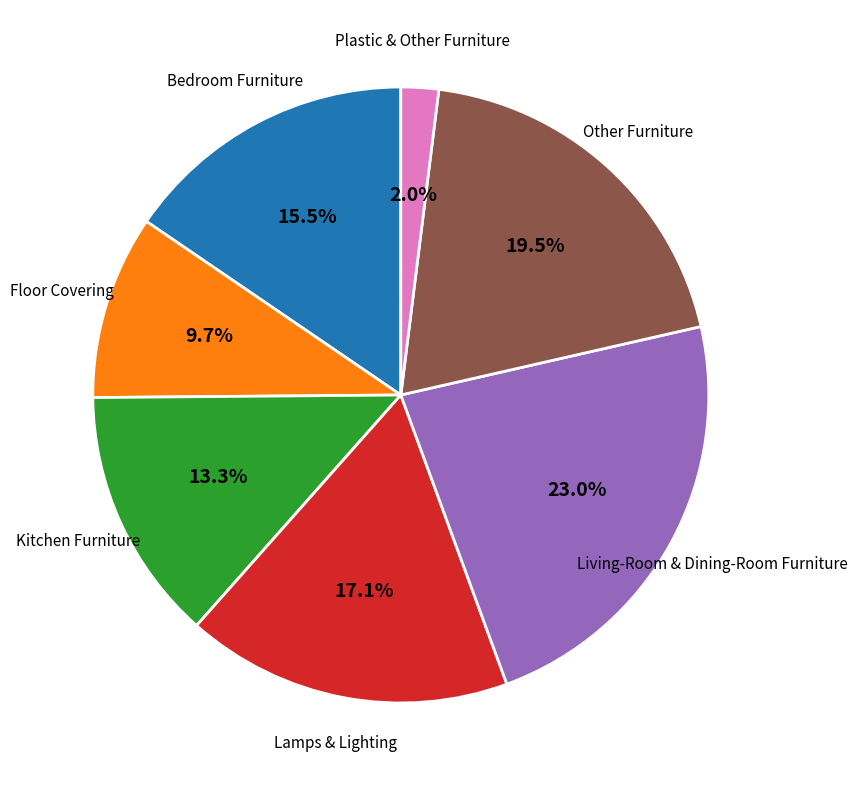

To the nearest percent, what is the difference between the largest and smallest slice percentages?

21%